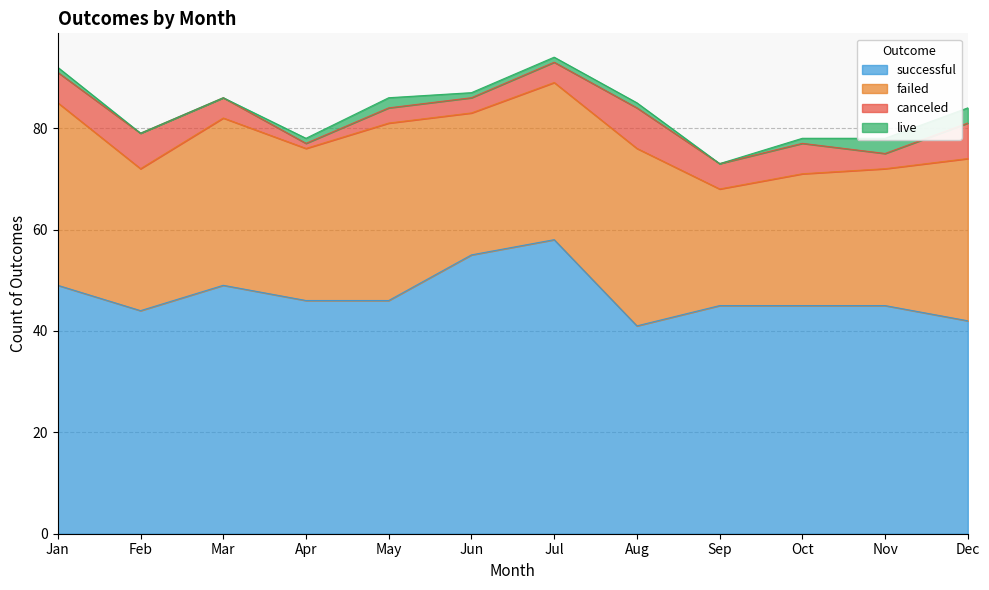

What is the sum of all canceled values?

57